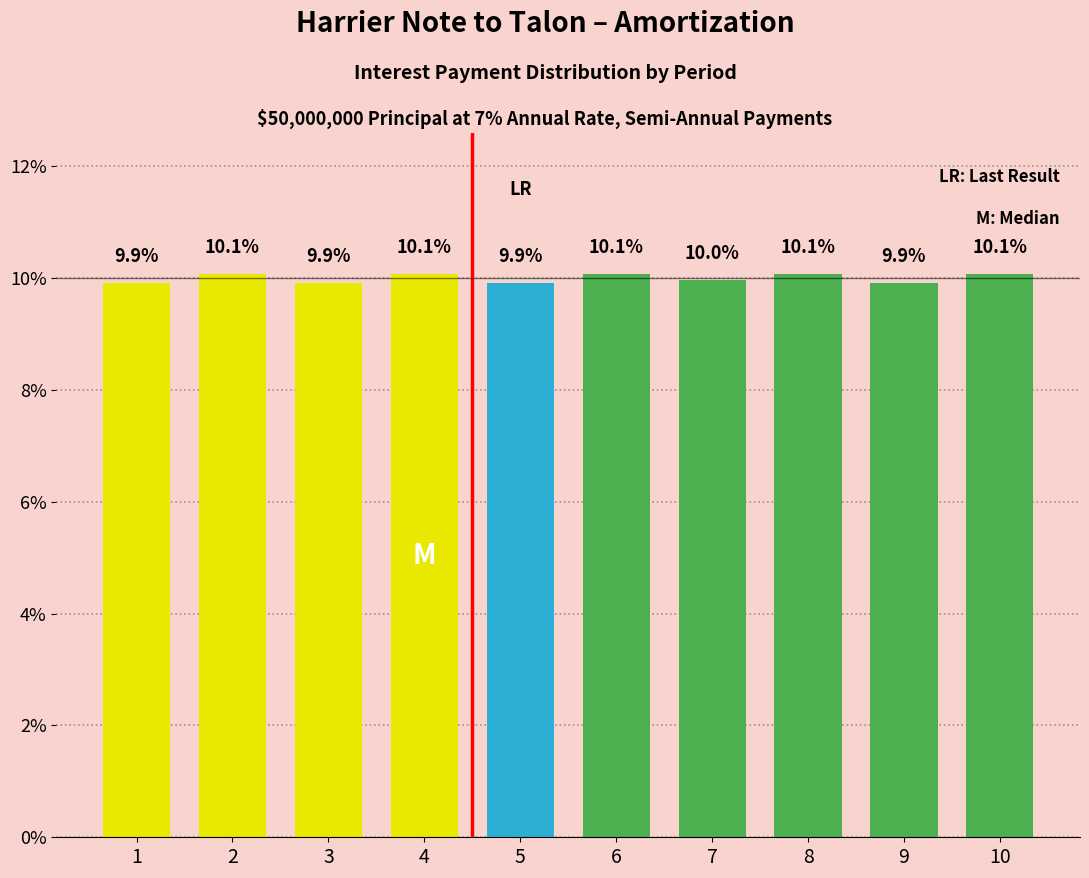

What is the value of the 9th bar from the left?

9.9